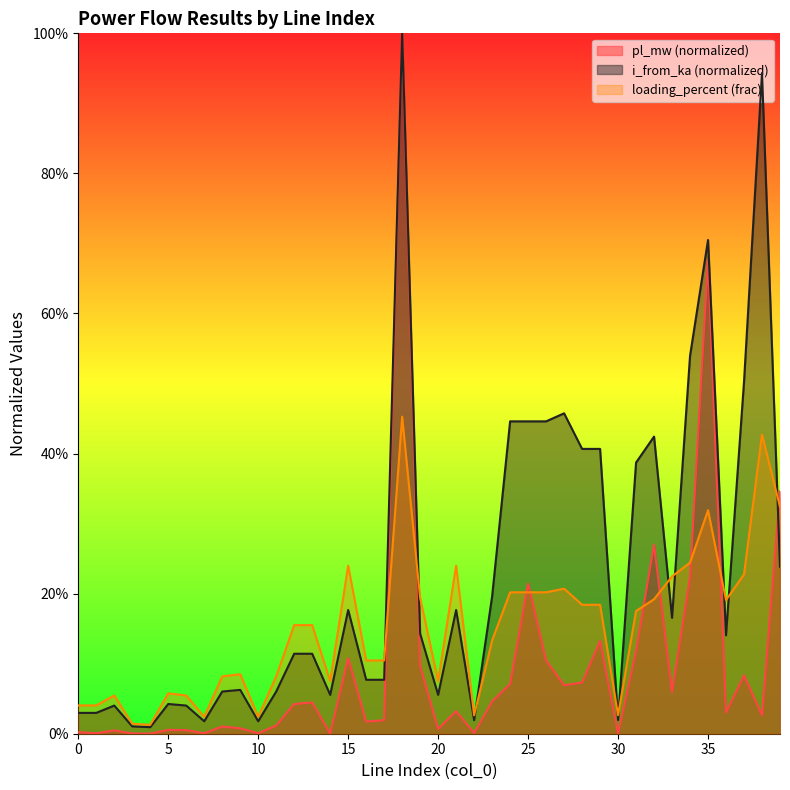

Which series ends up on top after the final intersection of i_from_ka and loading_percent?

loading_percent